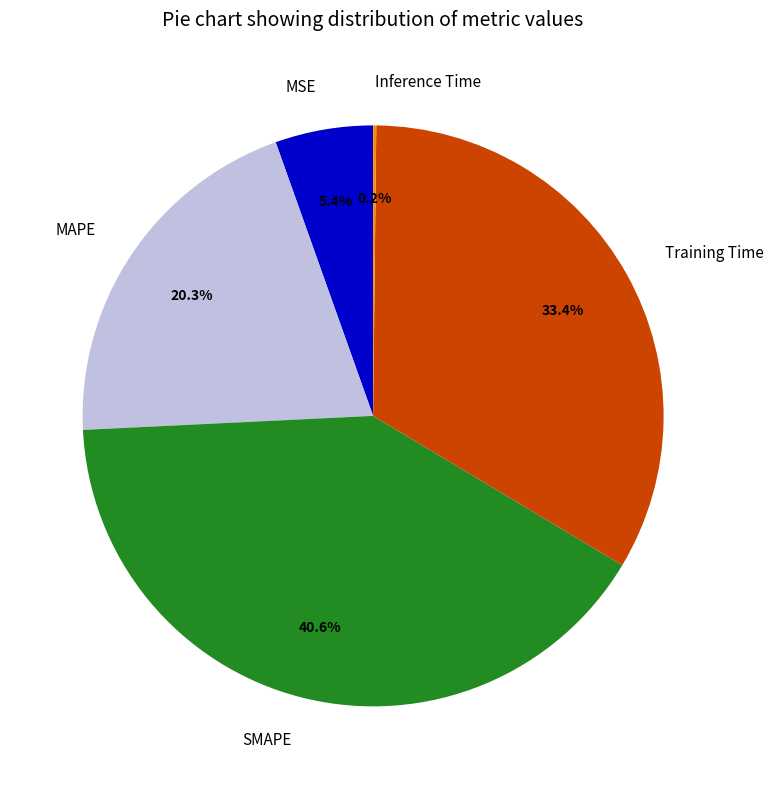

Is the sum of MSE and MAPE greater than half?

No